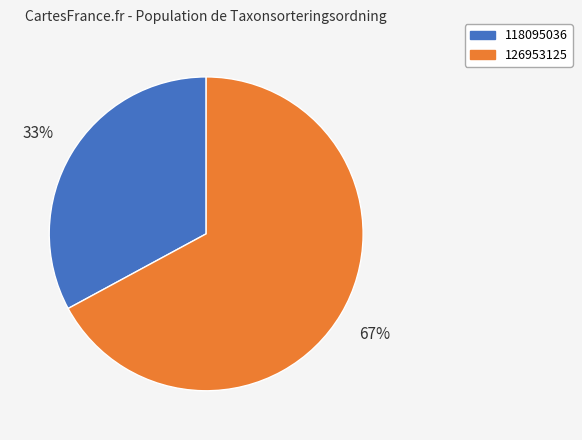

Which category has the biggest portion of the pie?

126953125